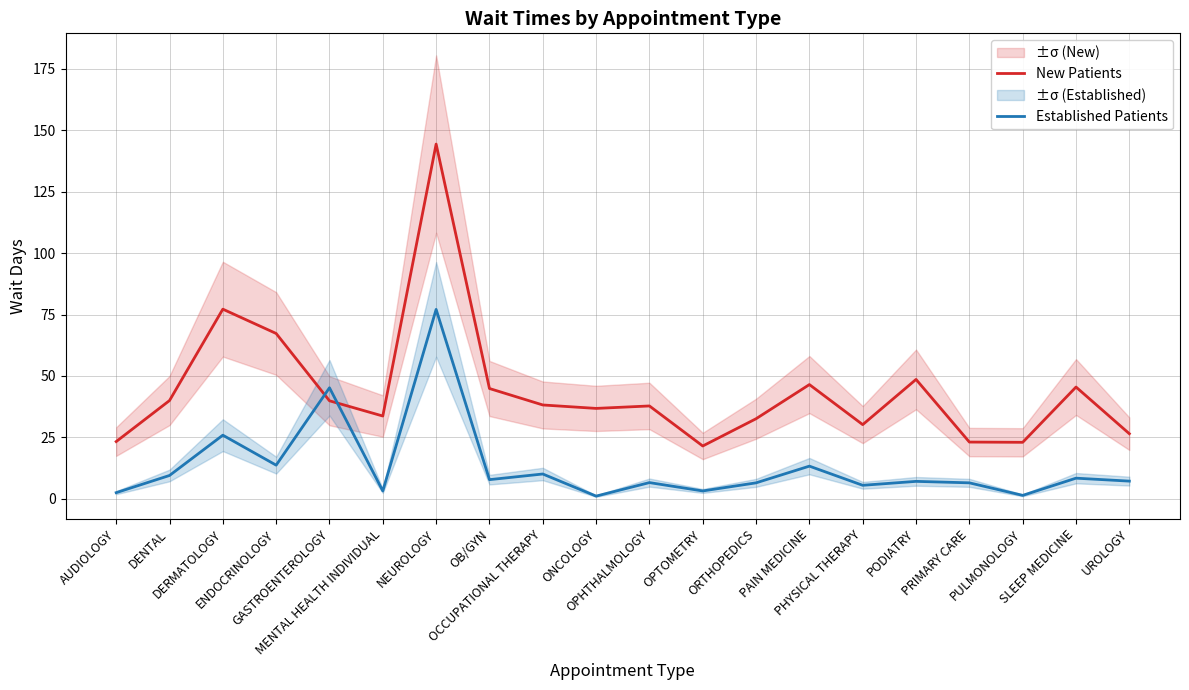

Which series ends up on top after the final intersection of New Patients and Established Patients?

New Patients